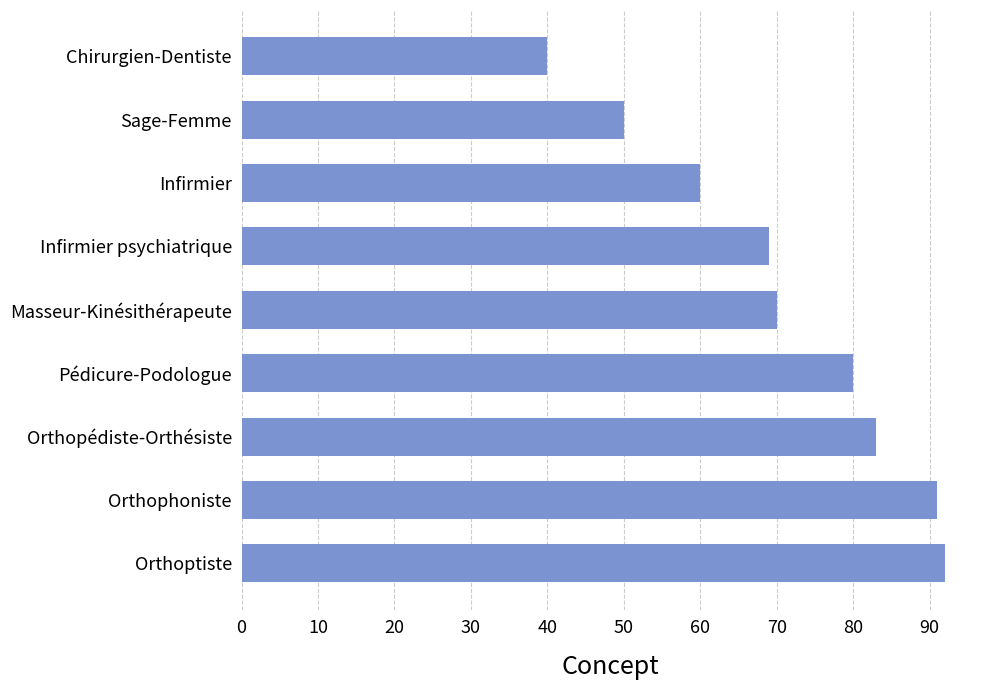

What is the change in value from Pédicure-Podologue to Sage-Femme?

-30